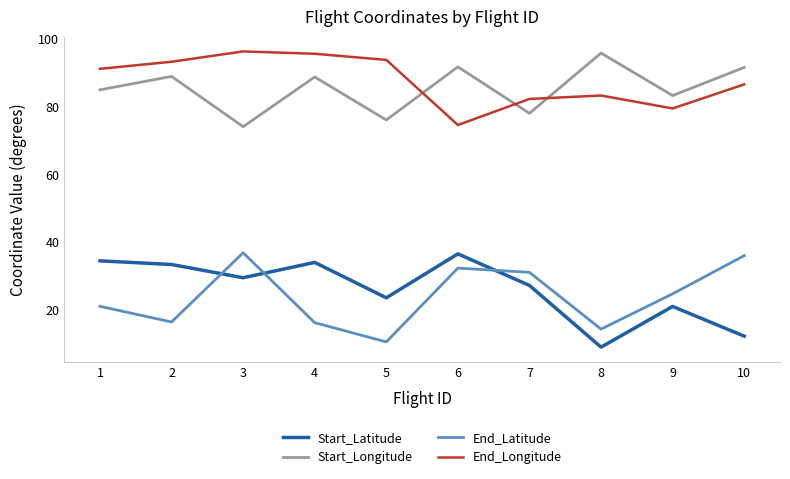

Which series has the largest total across all categories?

End_Longitude